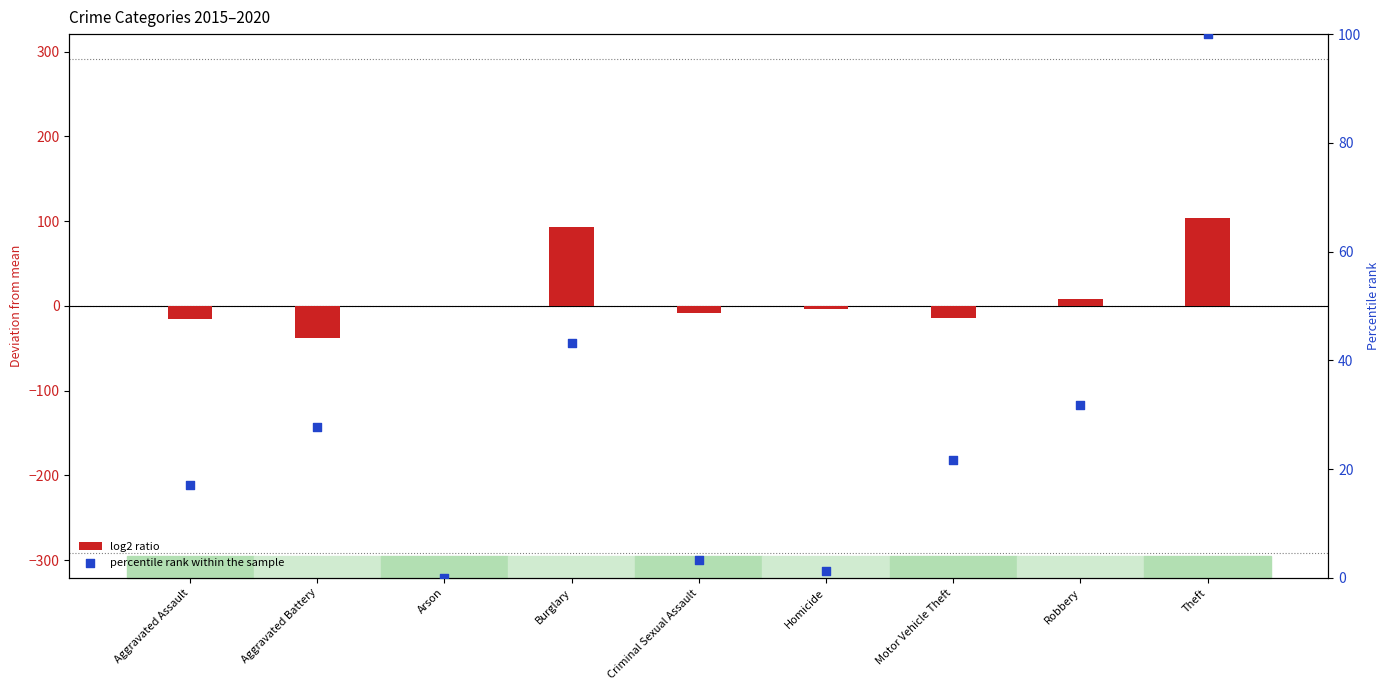

What are all the series names shown in the legend?

log2 ratio, percentile rank within the sample